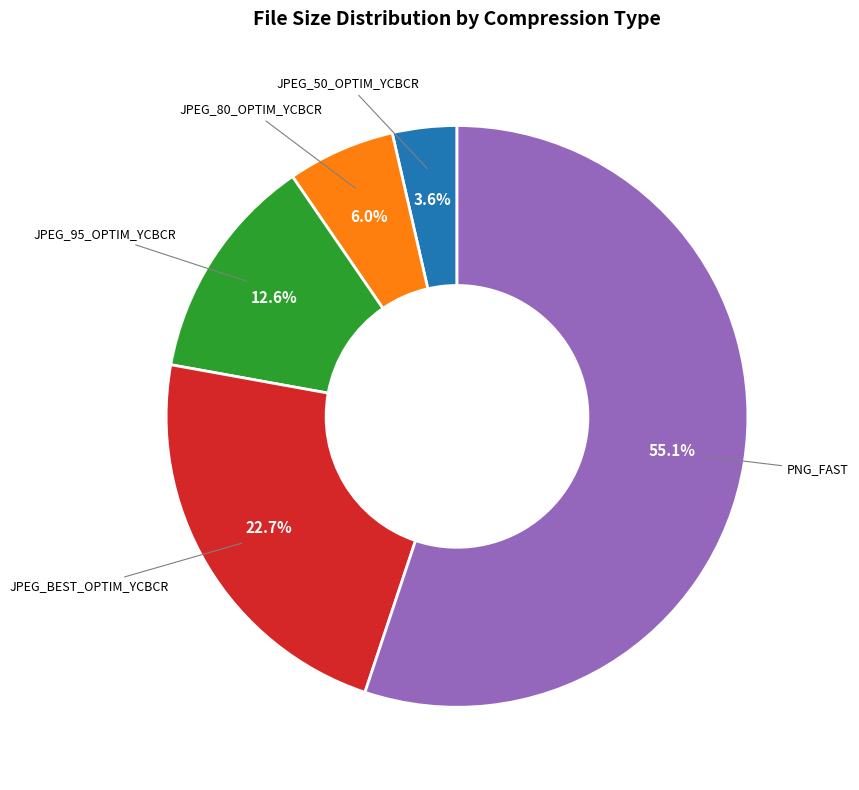

To the nearest percent, what is the average slice percentage?

20%